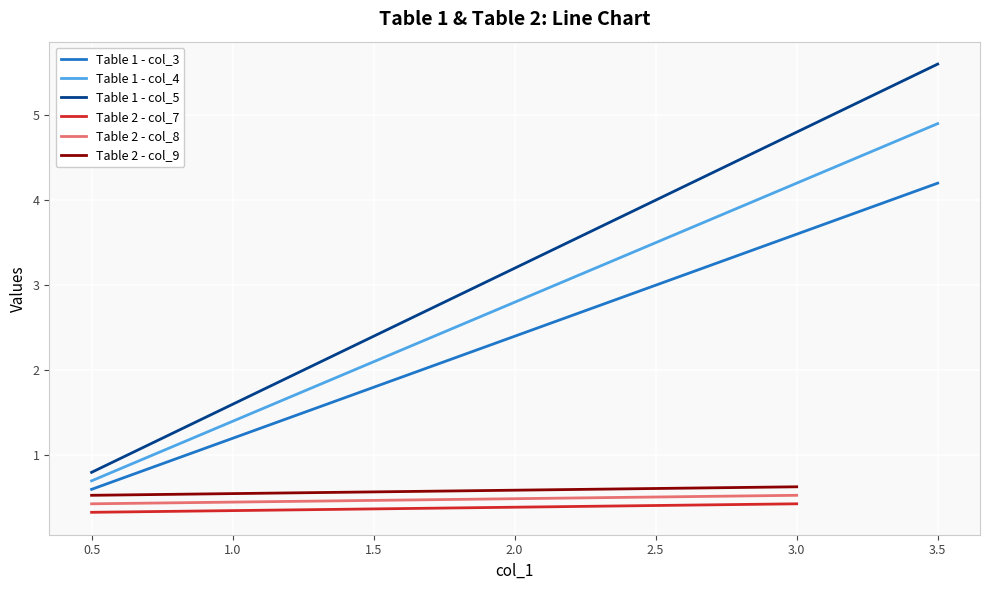

Which category has the highest value in the Table 1 - col_3 series?

3.5